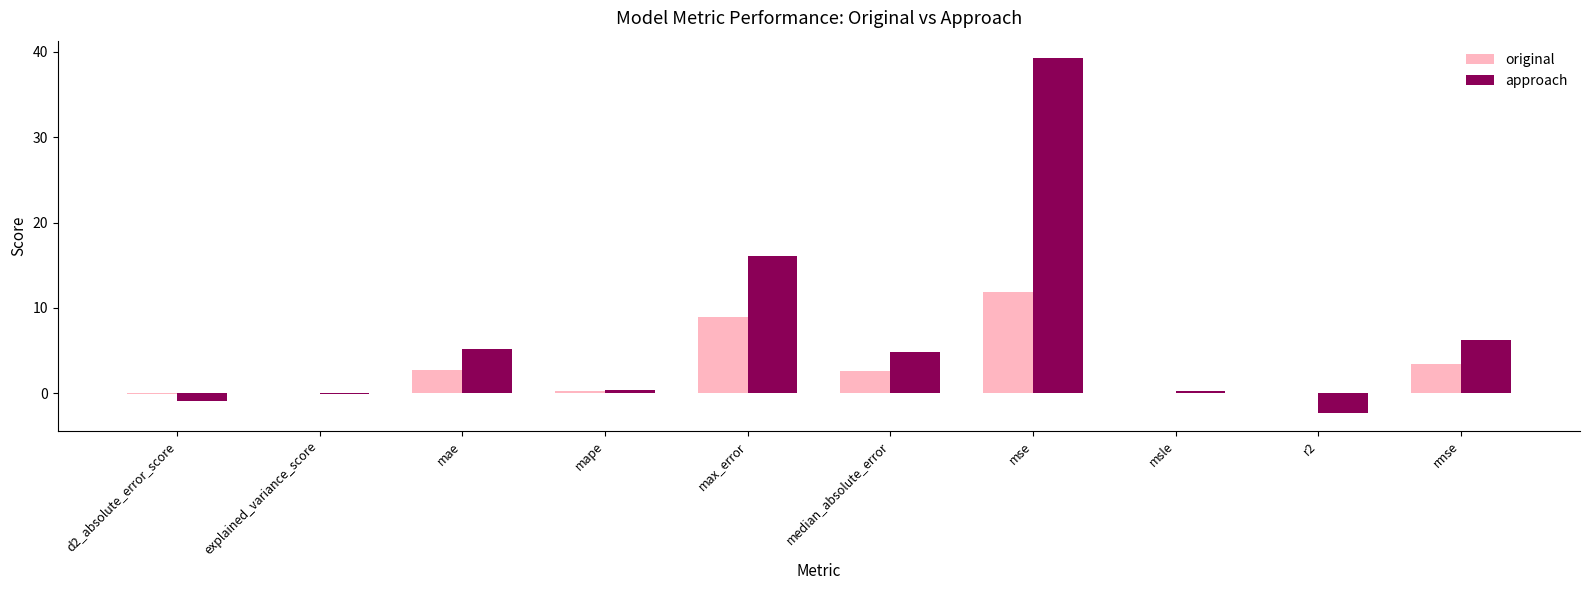

True or false: approach has a value of 4.8 at median_absolute_error.

True